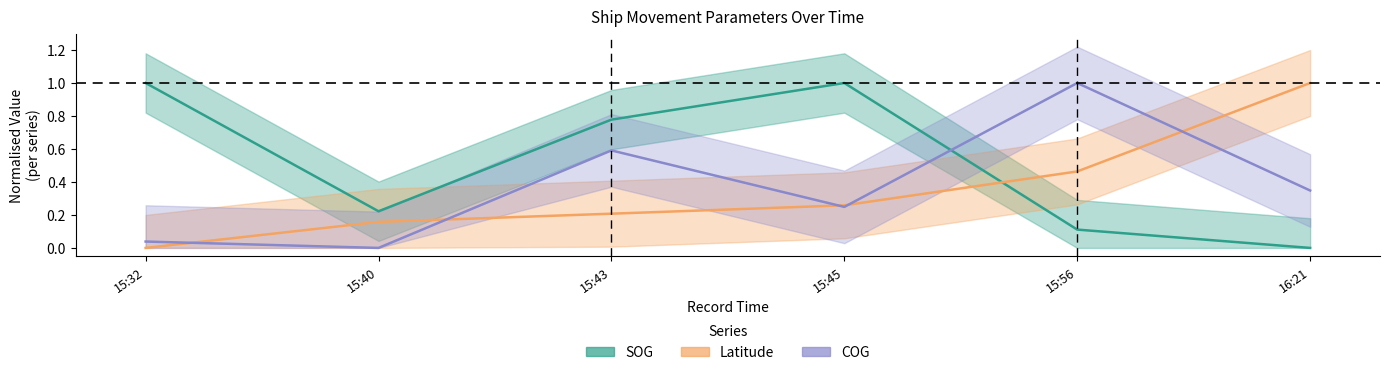

True or false: SOG has a value of 0.6 at 15:45.

False